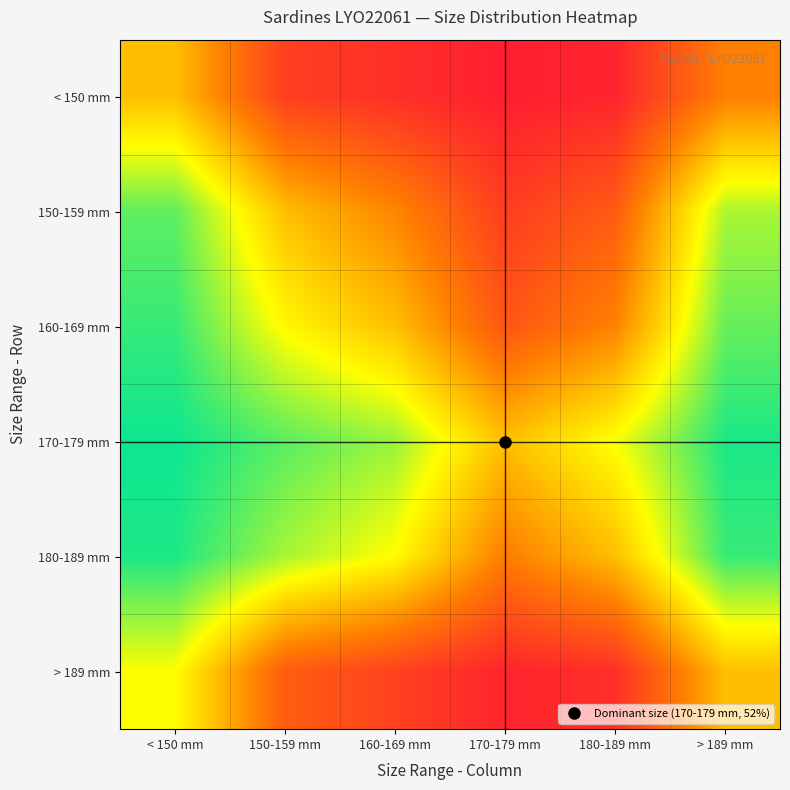

At which category does the chart reach its minimum across all series?

170-179 mm